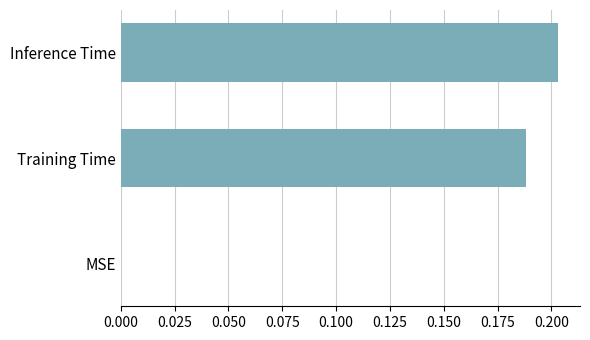

How many values exceed 0?

2